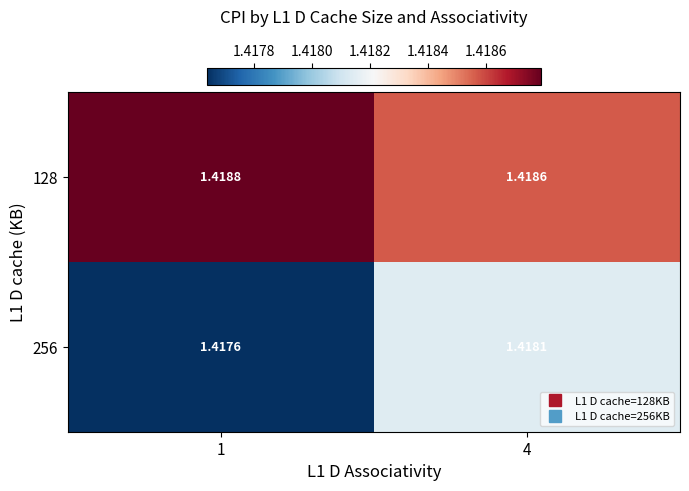

Is the value of 128 at 1 greater than the value of 256 at 4?

Yes